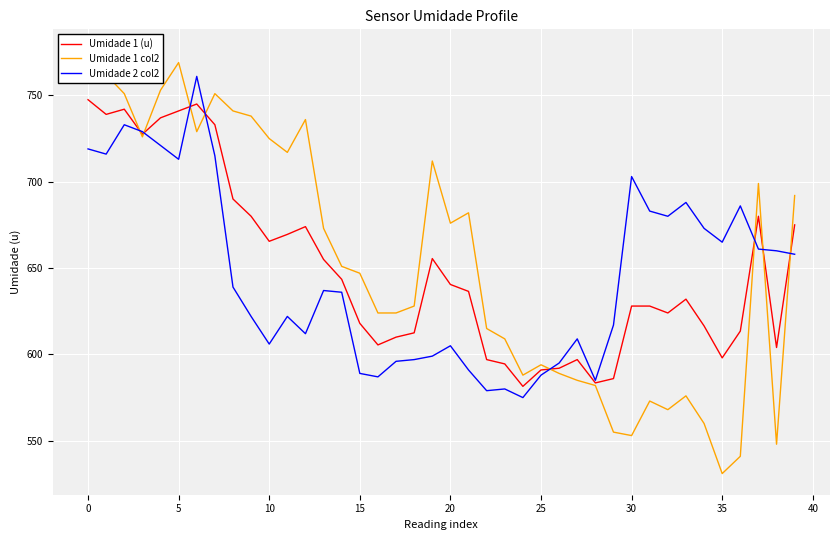

Which series changed the most between 12 and 13?

Umidade 1 col2